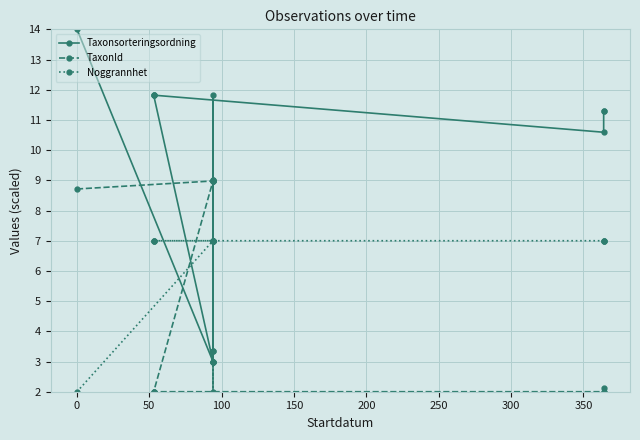

What is the label of the 11th point from the right?

100